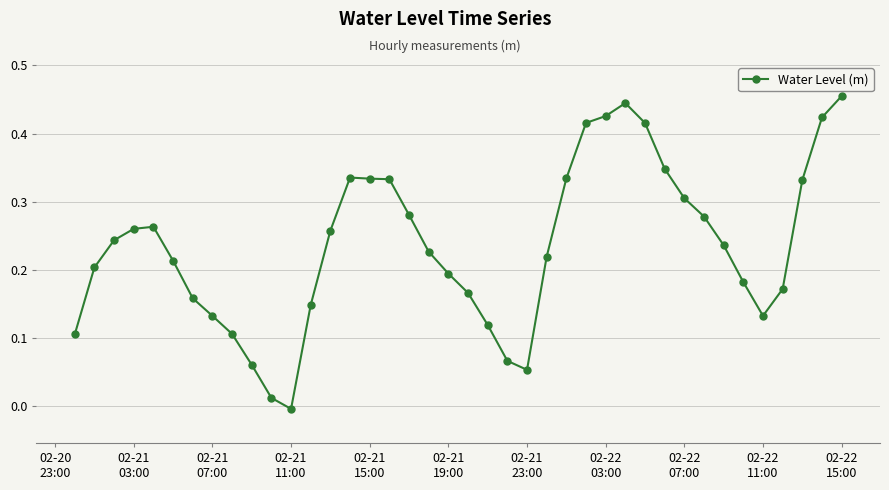

True or false: the data has more than 0 interior local peaks.

True